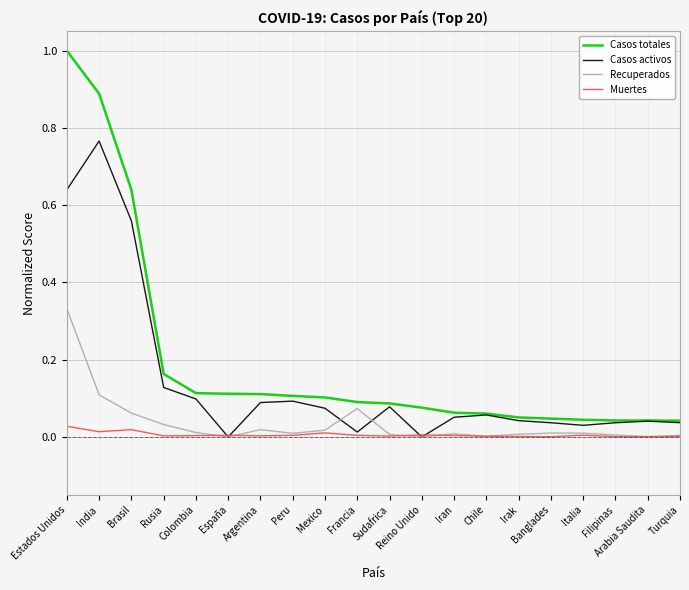

True or false: Muertes and Casos totales cross at least once.

False